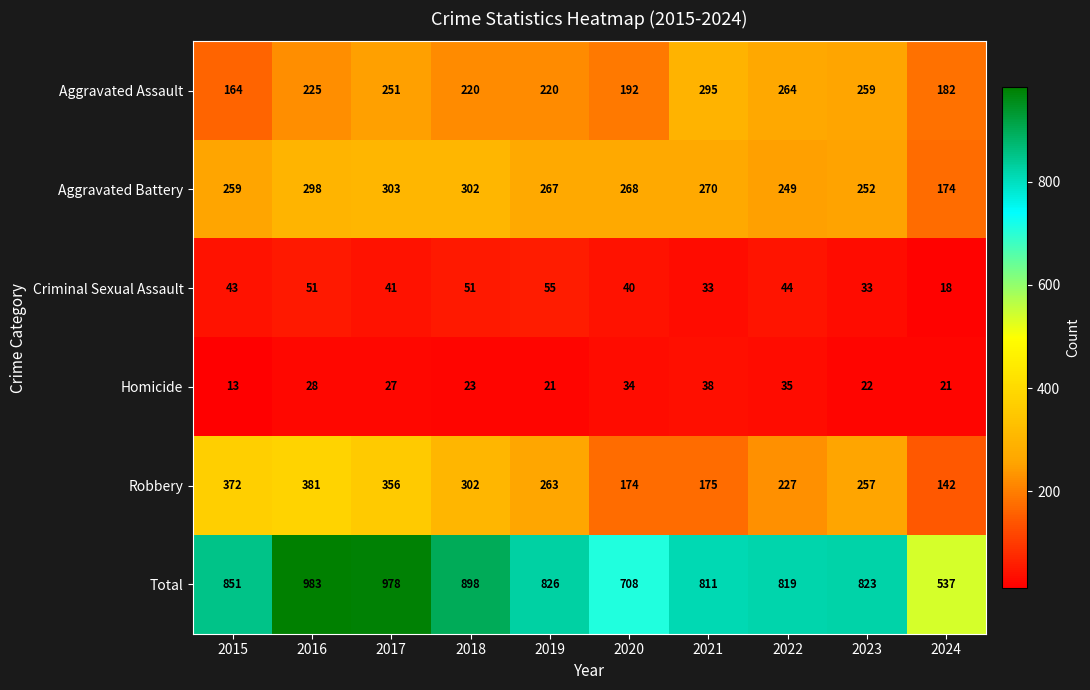

What is the difference between the highest and lowest values at 2018?

875